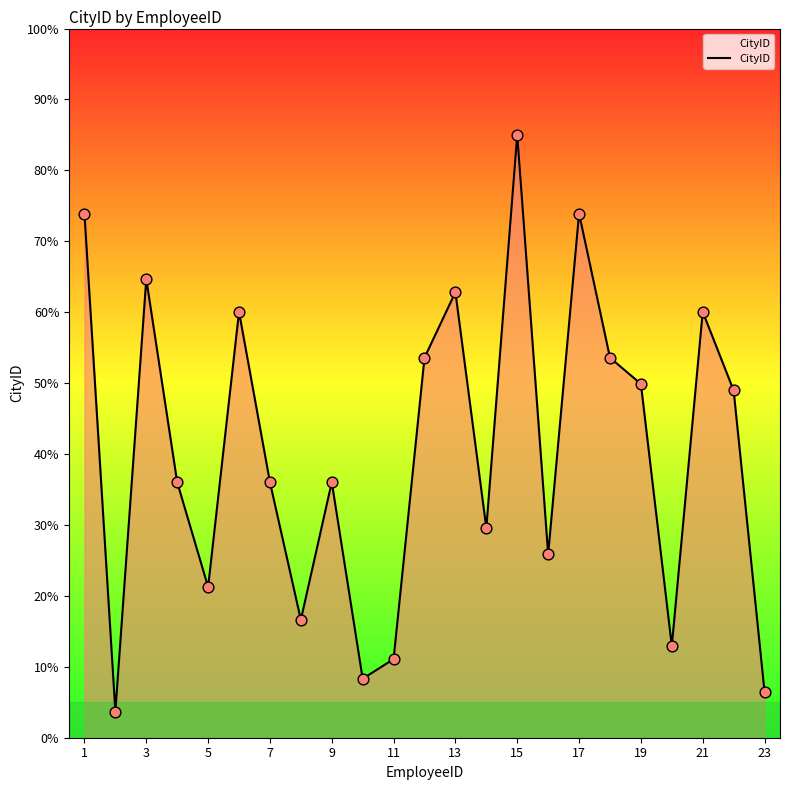

What is the maximum value shown in the chart?

85.0